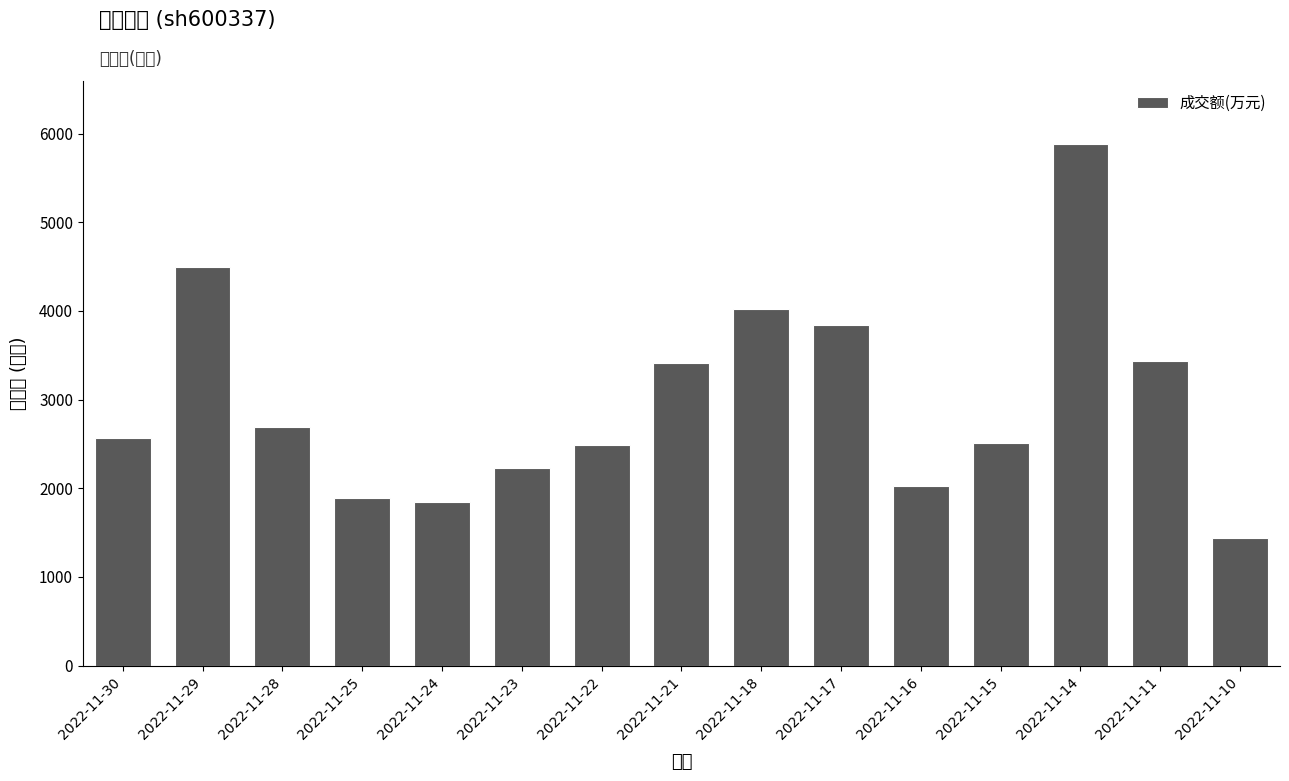

Rank the categories by value from lowest to highest.

2022-11-10, 2022-11-24, 2022-11-25, 2022-11-16, 2022-11-23, 2022-11-22, 2022-11-15, 2022-11-30, 2022-11-28, 2022-11-21, 2022-11-11, 2022-11-17, 2022-11-18, 2022-11-29, 2022-11-14